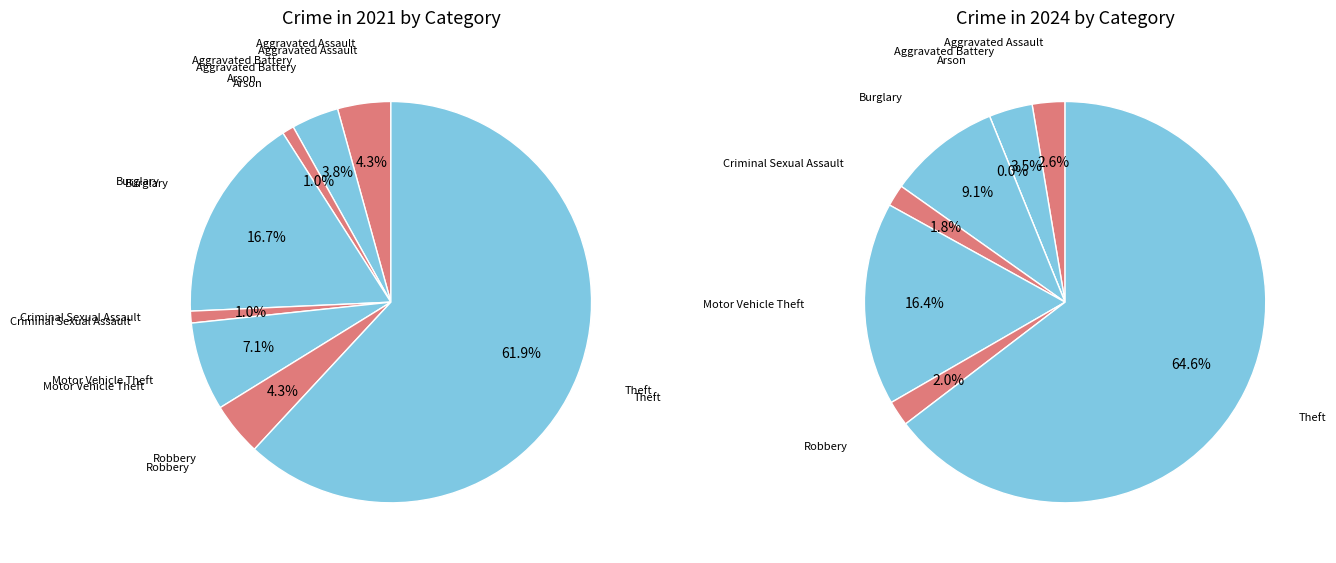

Is it true that 6 is 4% of the pie?

True